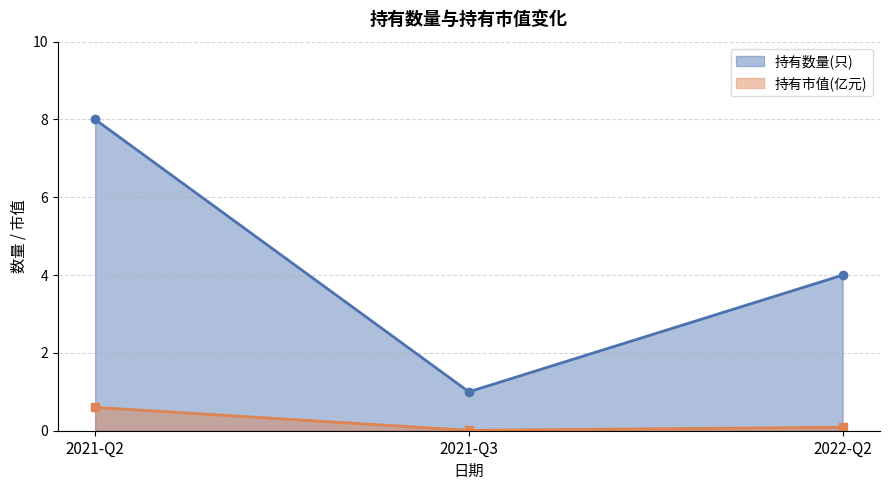

List the series in order of their overall mean, highest first.

持有数量(只), 持有市值(亿元)